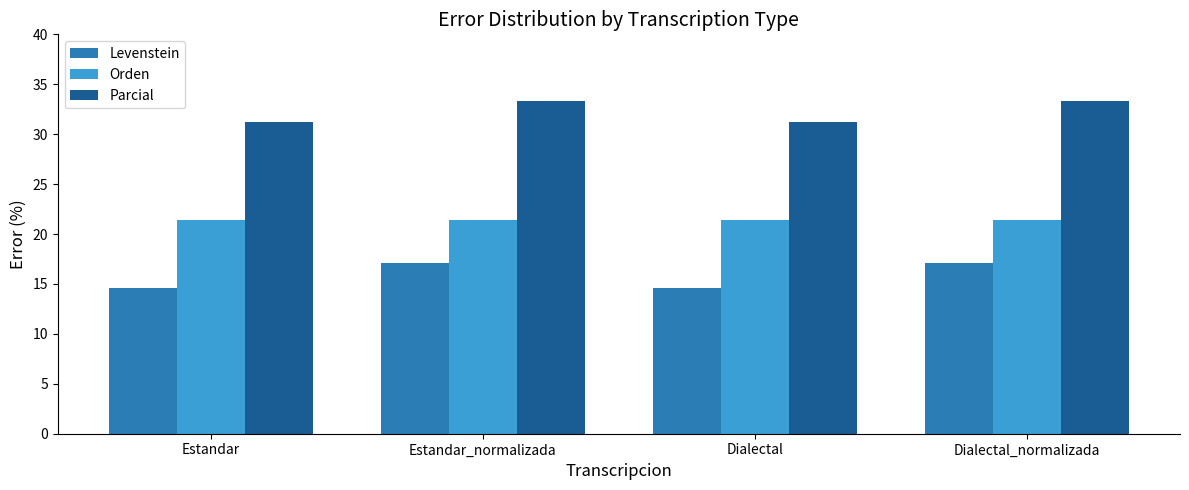

Rank the series by their maximum value, from highest to lowest.

Parcial, Orden, Levenstein